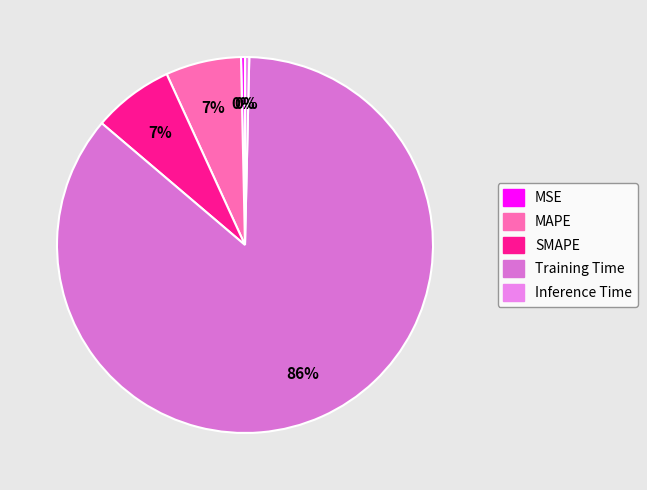

Which slice represents more than half of the pie?

Training Time